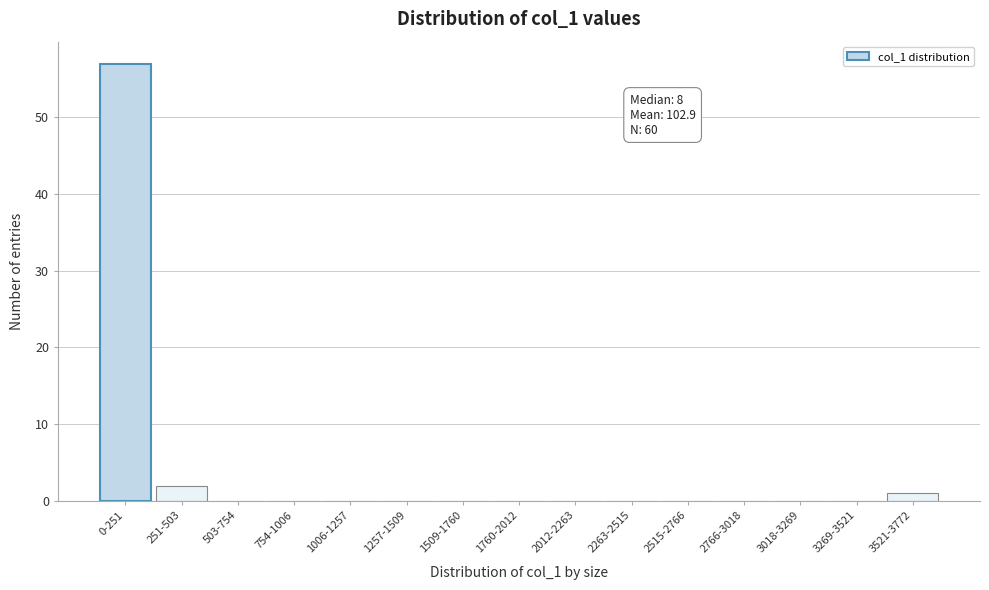

Reading left to right, transcribe all the data shown in this chart.

0-251=57	251-503=2	503-754=0	754-1006=0	1006-1257=0	1257-1509=0	1509-1760=0	1760-2012=0	2012-2263=0	2263-2515=0	2515-2766=0	2766-3018=0	3018-3269=0	3269-3521=0	3521-3772=1